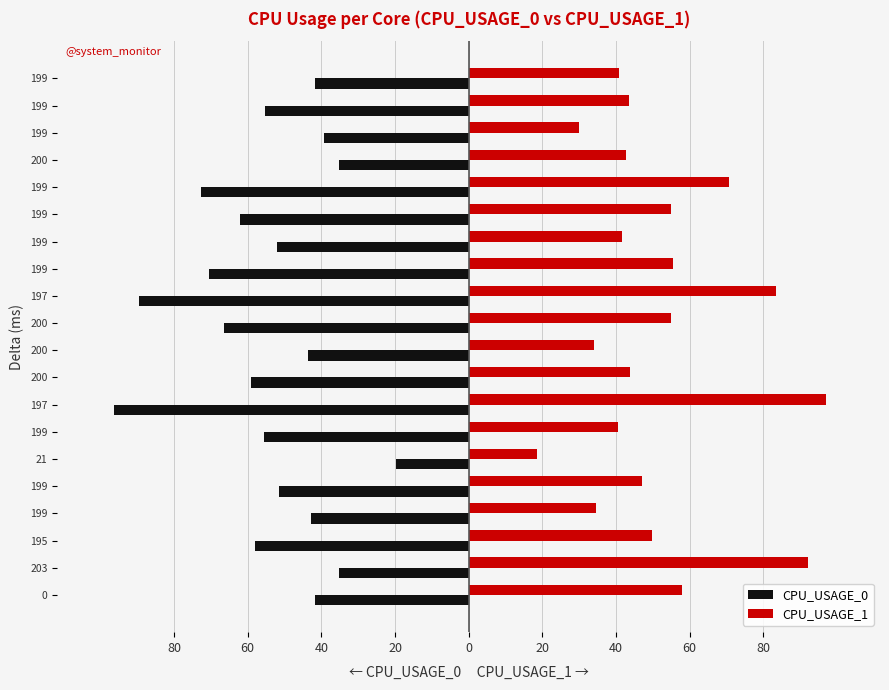

What are all the series names shown in the legend?

CPU_USAGE_0, CPU_USAGE_1